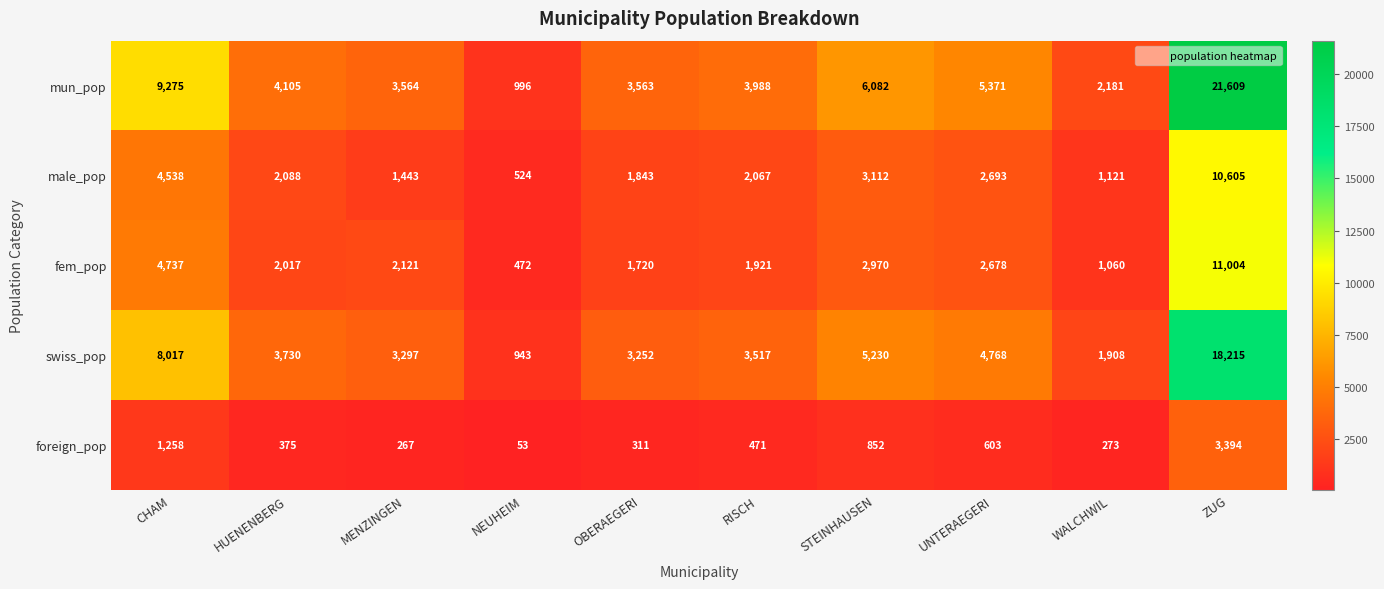

Count the number of categories in the chart.

10